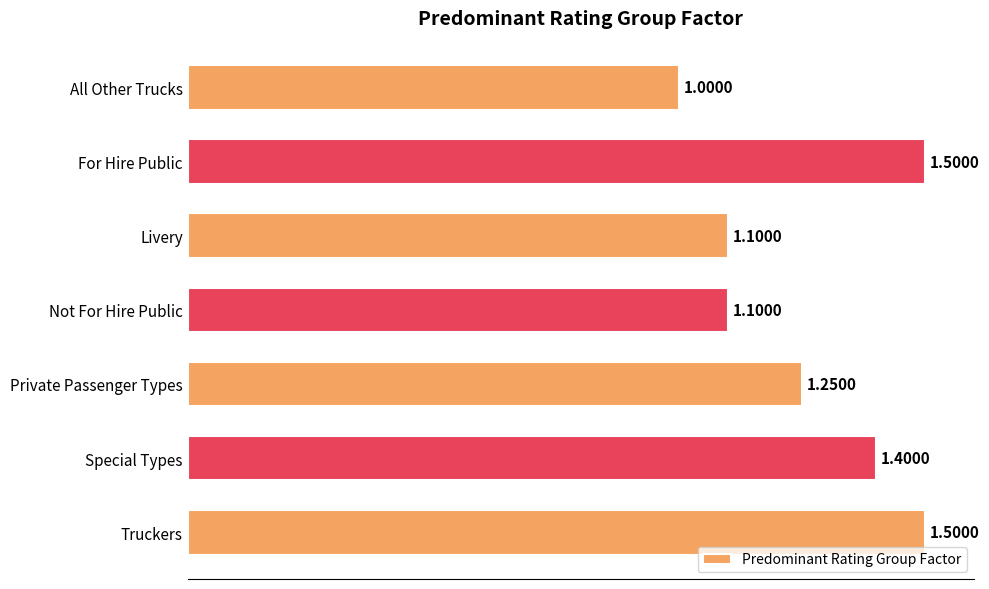

Where is the data nearest to the value 1?

All Other Trucks